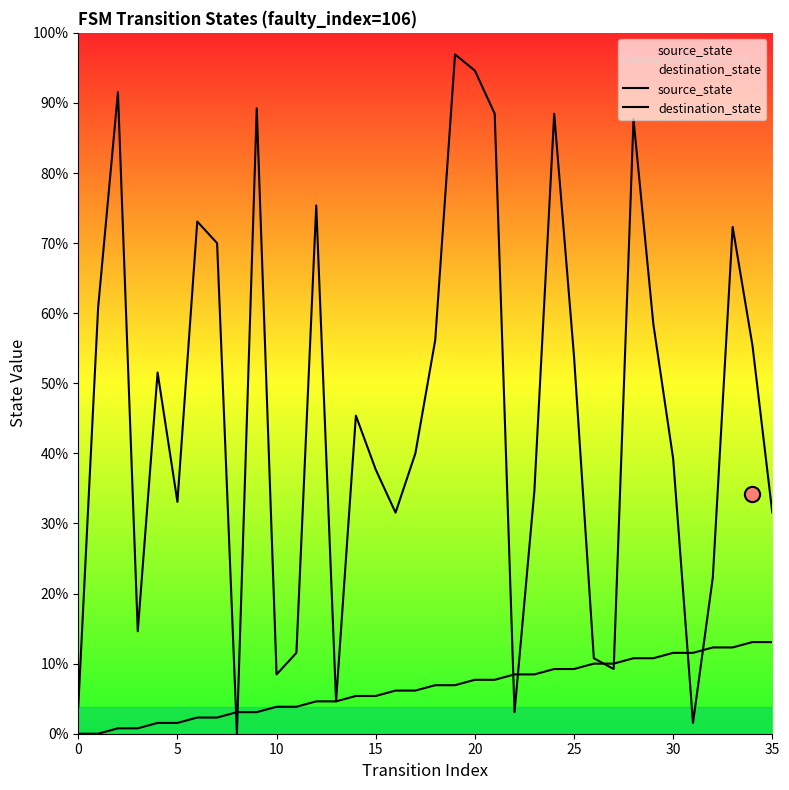

Which series has the largest total across all categories?

destination_state